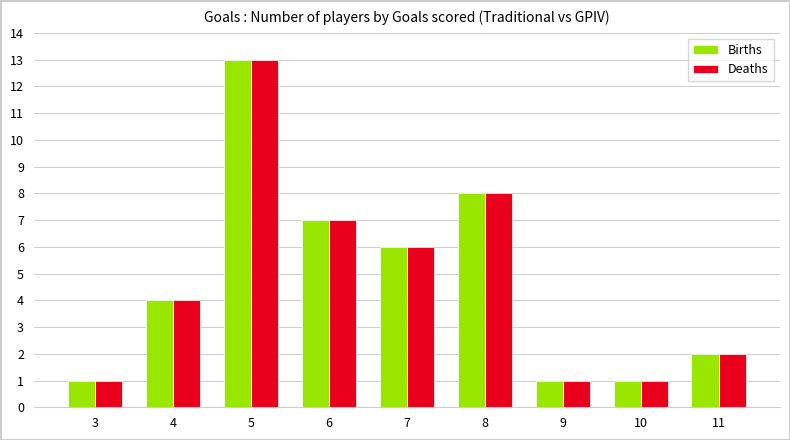

What are all the series names shown in the legend?

Births, Deaths